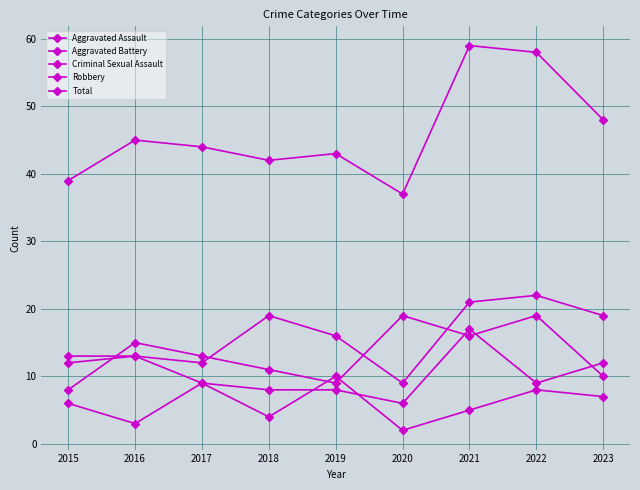

How many intersections are there between Criminal Sexual Assault and Aggravated Battery?

2